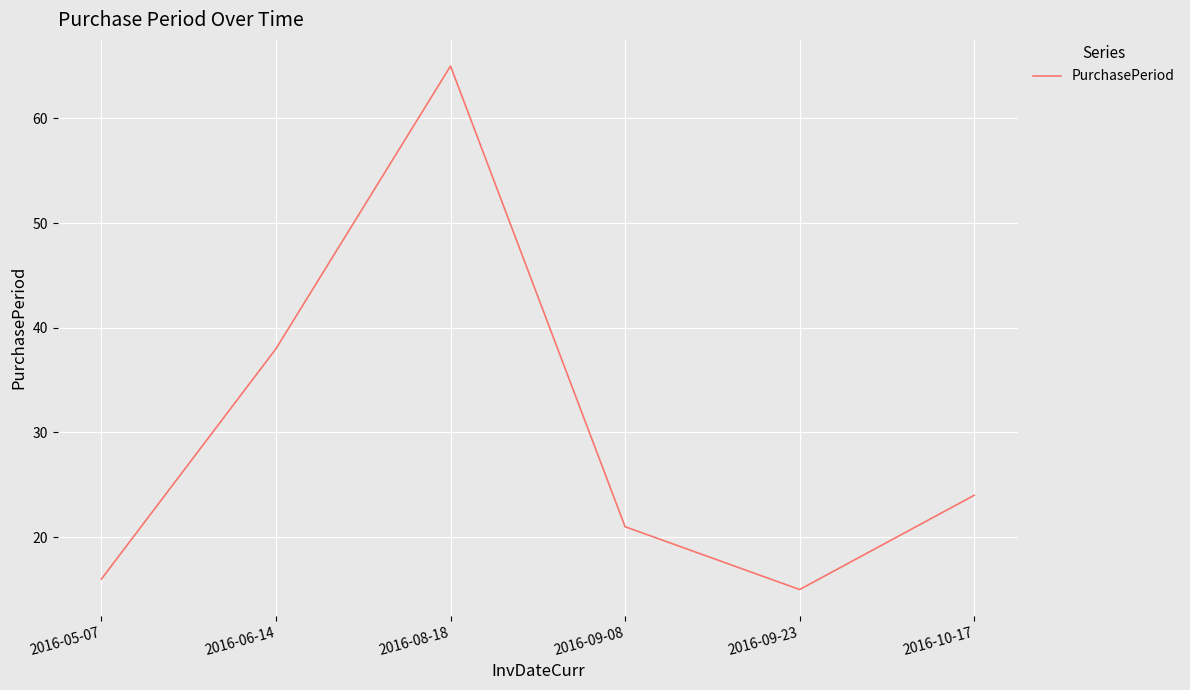

Reading left to right, what are all the values shown in this chart?

2016-05-07=16	2016-06-14=38	2016-08-18=65	2016-09-08=21	2016-09-23=15	2016-10-17=24